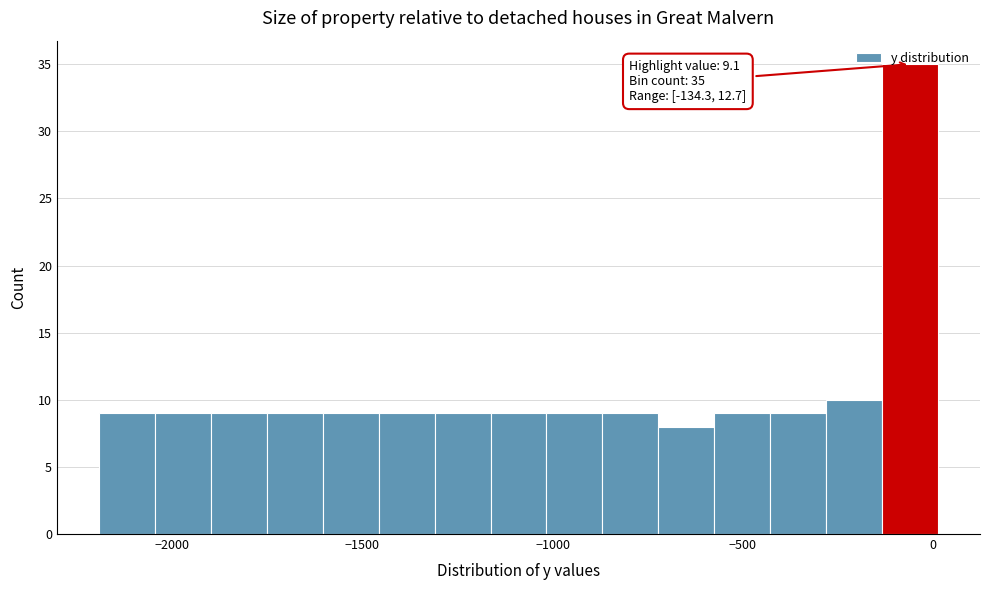

Read against the x-axis, roughly where is the centre of the tallest bar?

-50